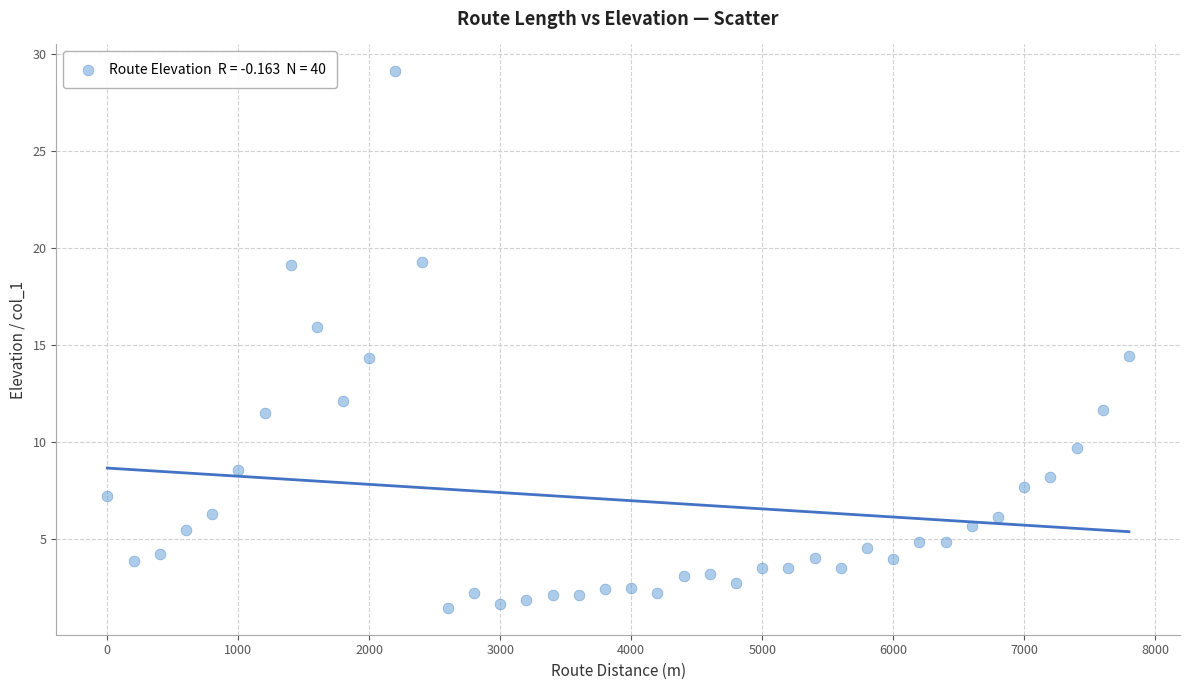

What is the range of X values (max minus min)?

7800.0